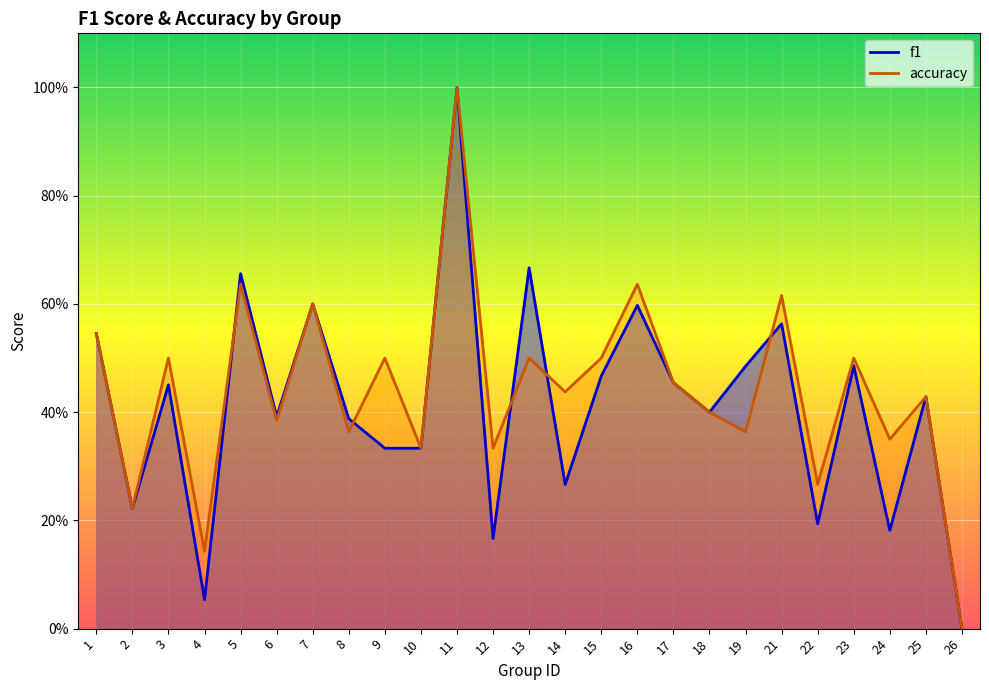

True or false: f1 has more than 2 points higher than both neighbors.

True